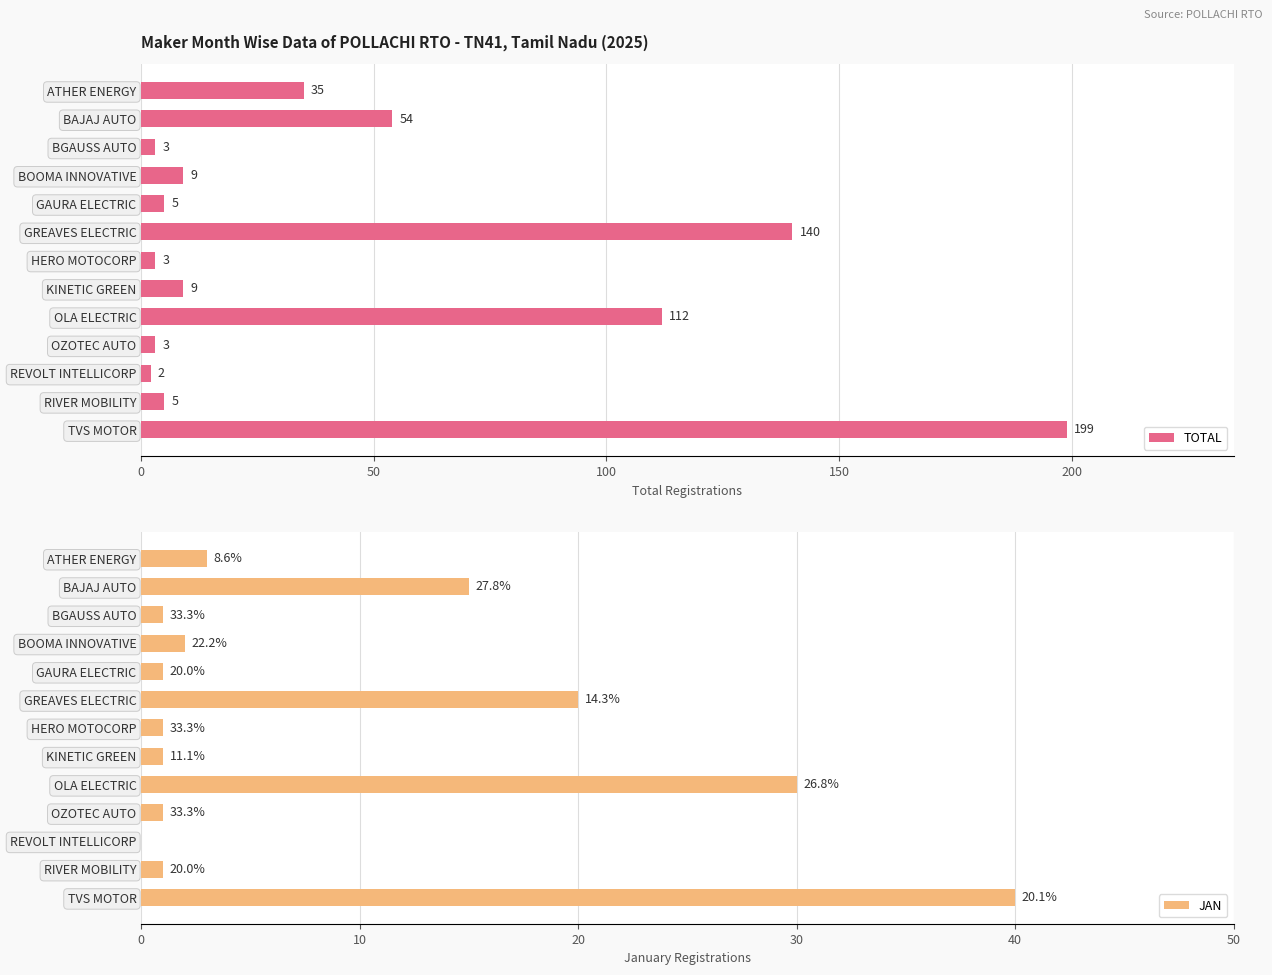

Reading right to left, list all the values displayed in this chart.

TOTAL: 199	5	2	3	112	9	3	140	5	9	3	54	35
JAN: 40	1	0	1	30	1	1	20	1	2	1	15	3